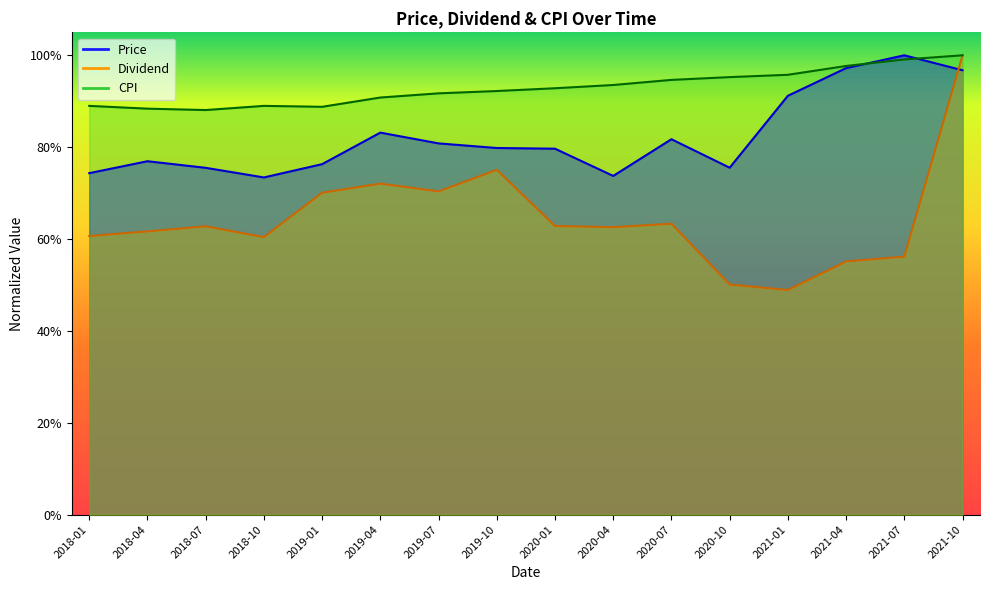

What are all the series names shown in the legend?

Price, Dividend, CPI